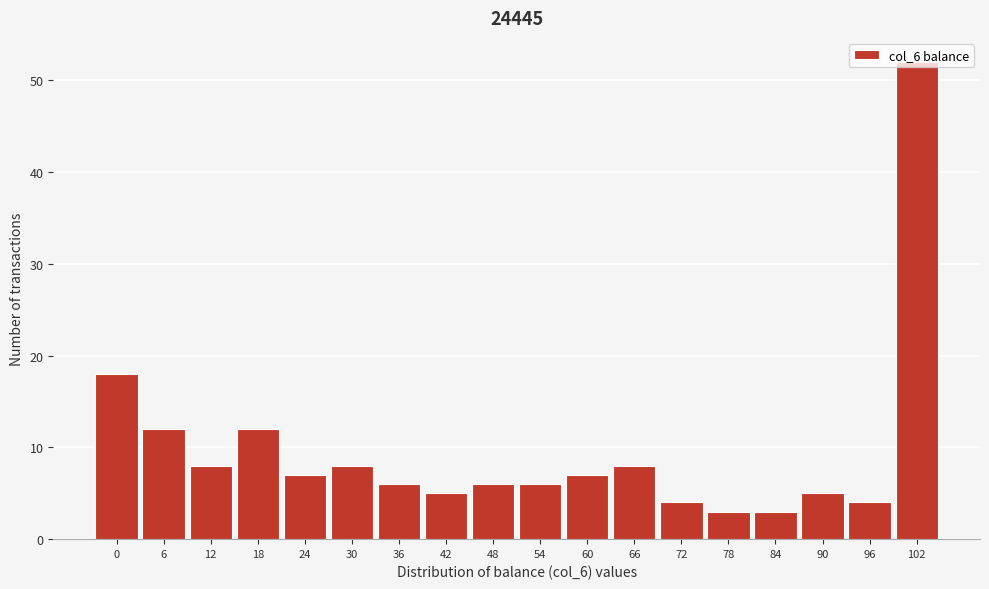

What is the average value?

10